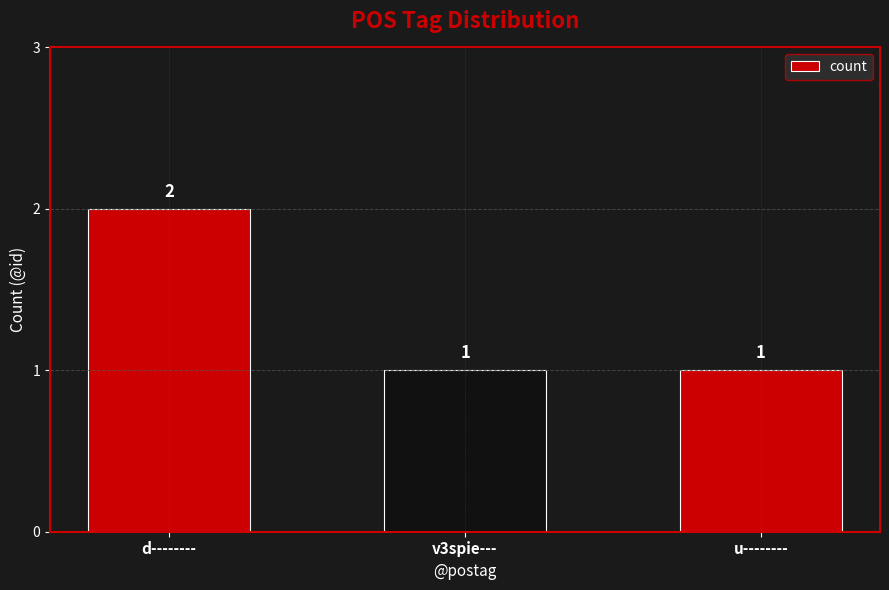

Which label corresponds to the largest value in the chart?

d--------